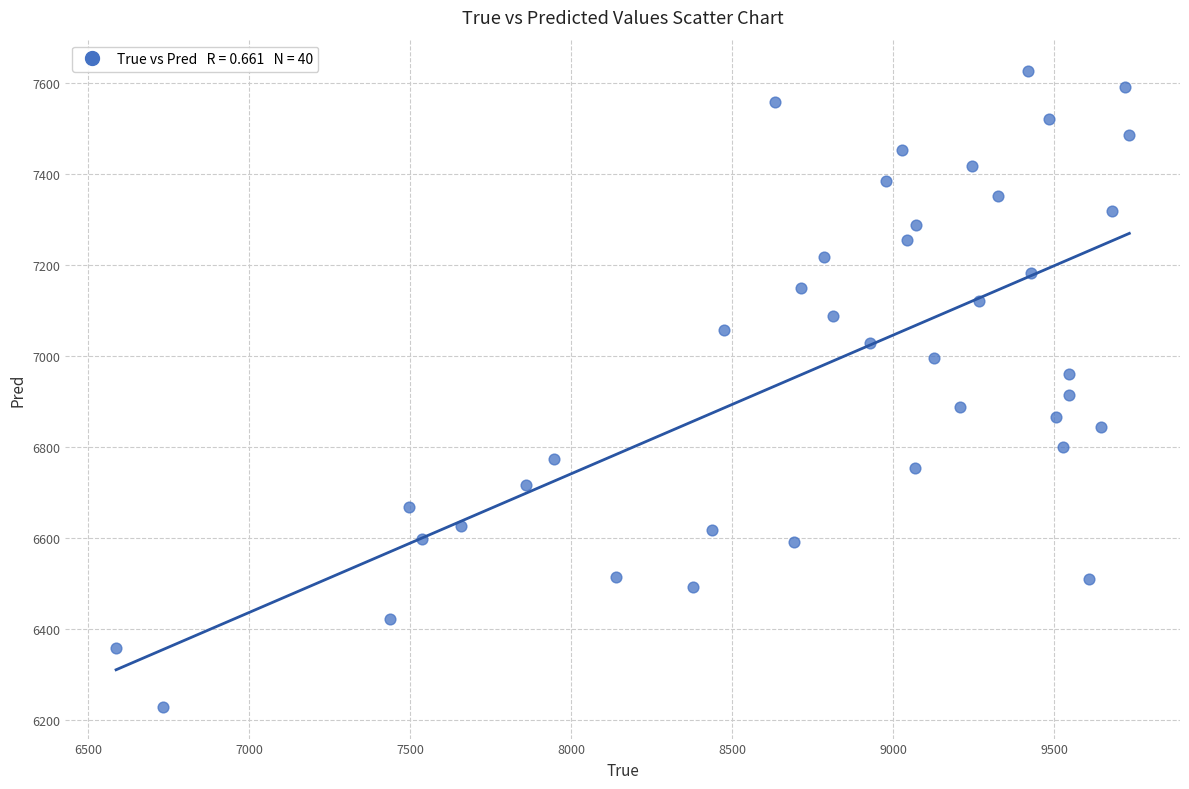

What is the range of Y values (max minus min)?

1396.2